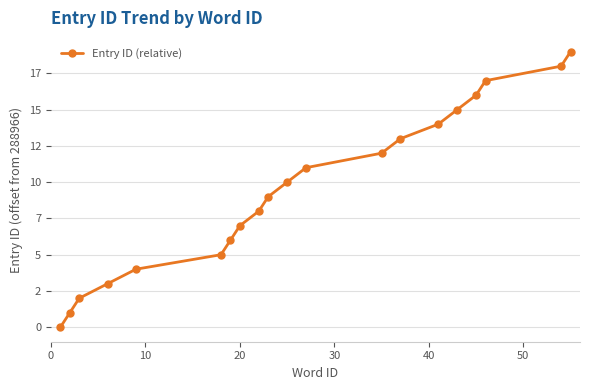

Is this an area chart (filled region under the line)?

No